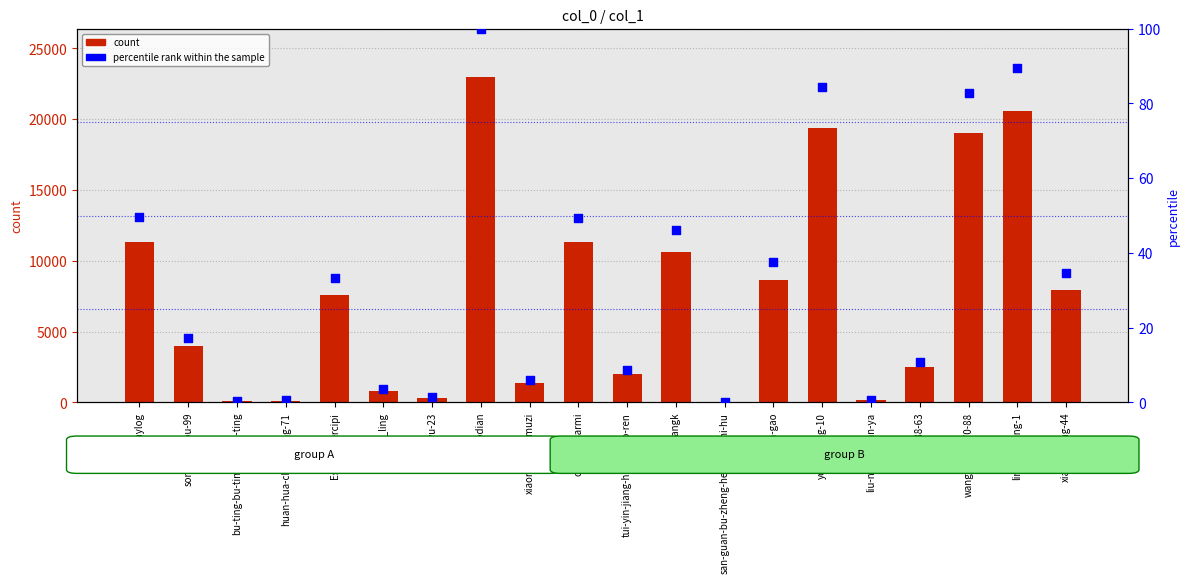

At how many categories does at least one series exceed 19471?

2